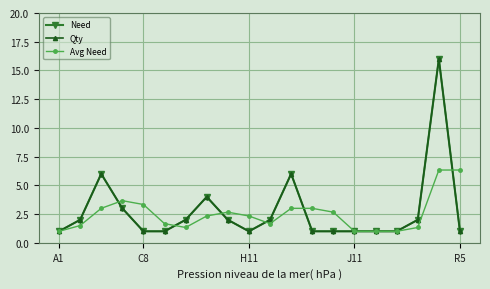

True or false: Avg Need and Need cross at least once.

True